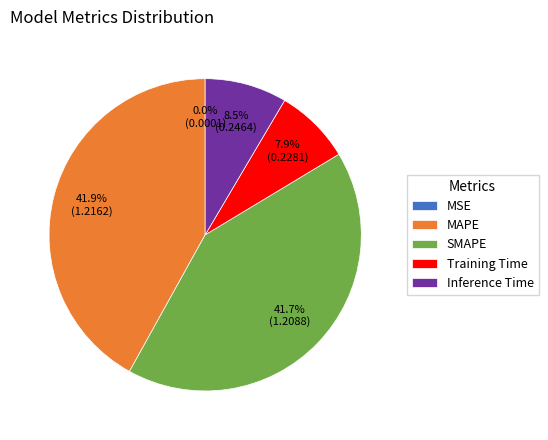

What percentage is the Training Time slice, to the nearest percent?

8%